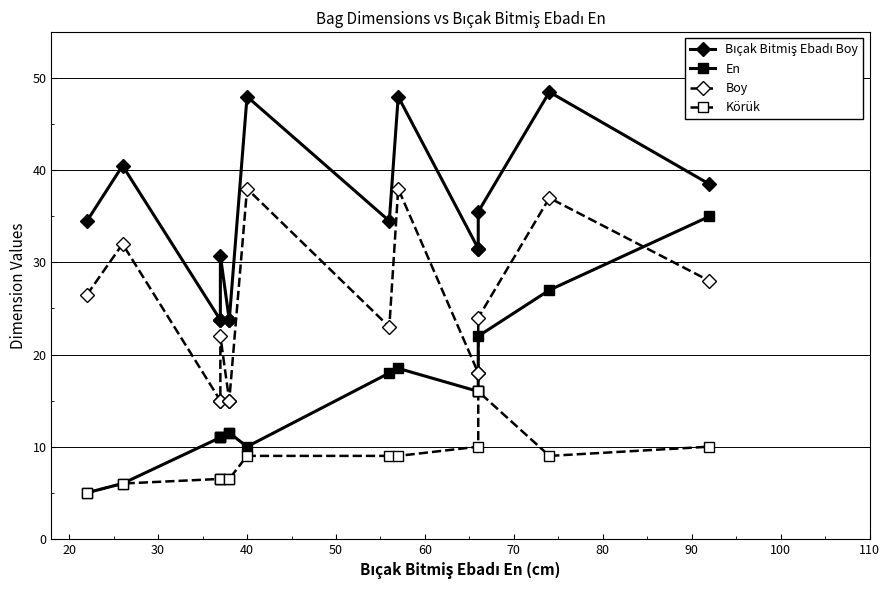

The value of En at 70 is 5.3. True or false?

False